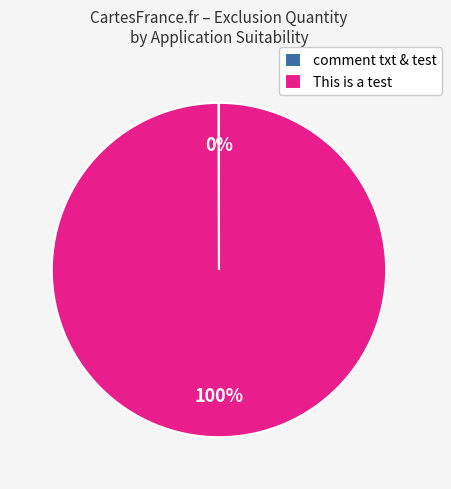

Which category accounts for the majority?

This is a test